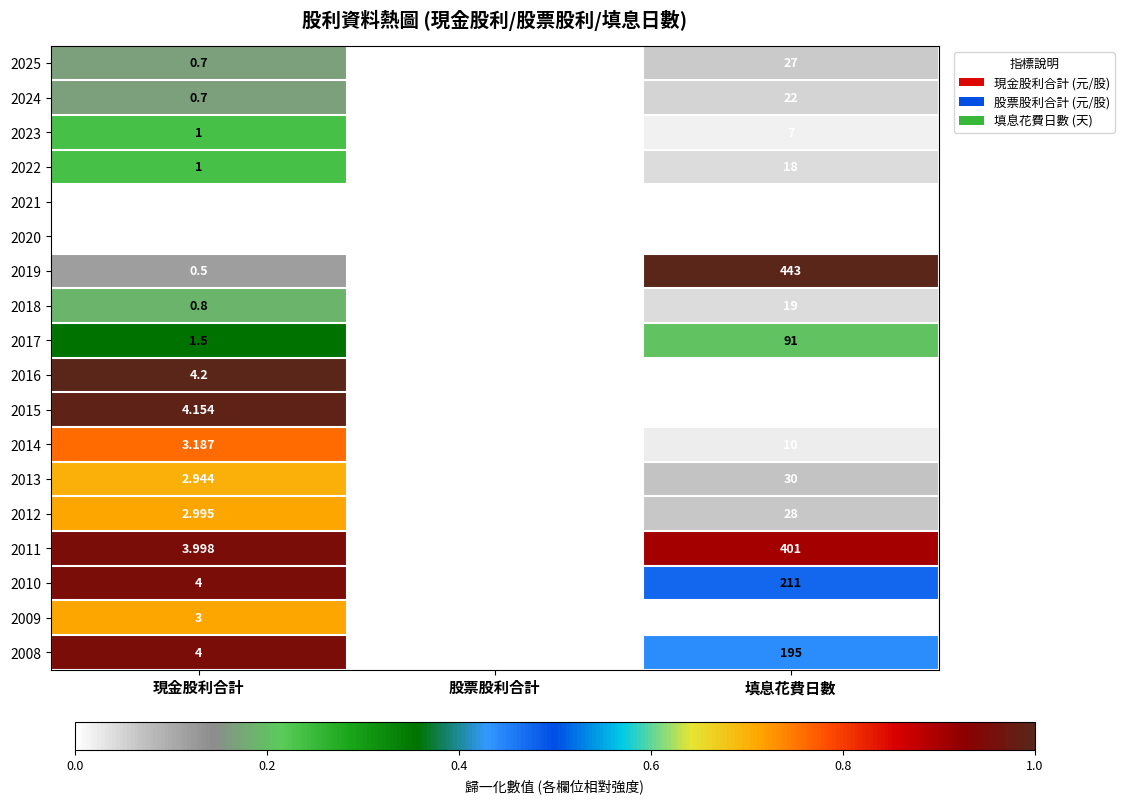

At which category is the sum across all series the highest?

填息花費日數